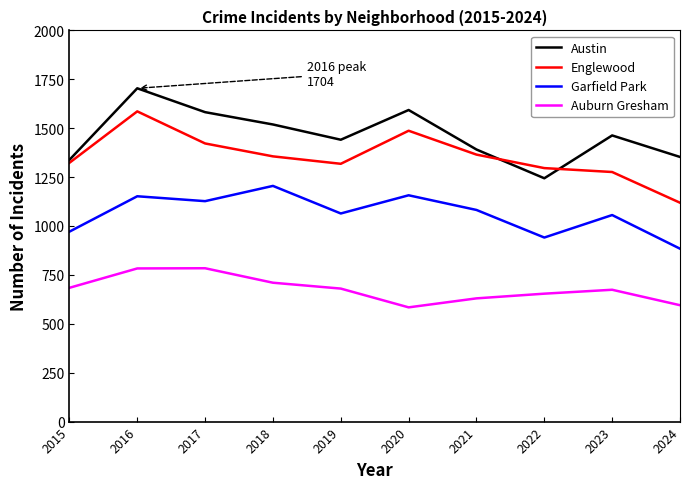

Rank the series by their maximum value, from lowest to highest.

Auburn Gresham, Garfield Park, Englewood, Austin